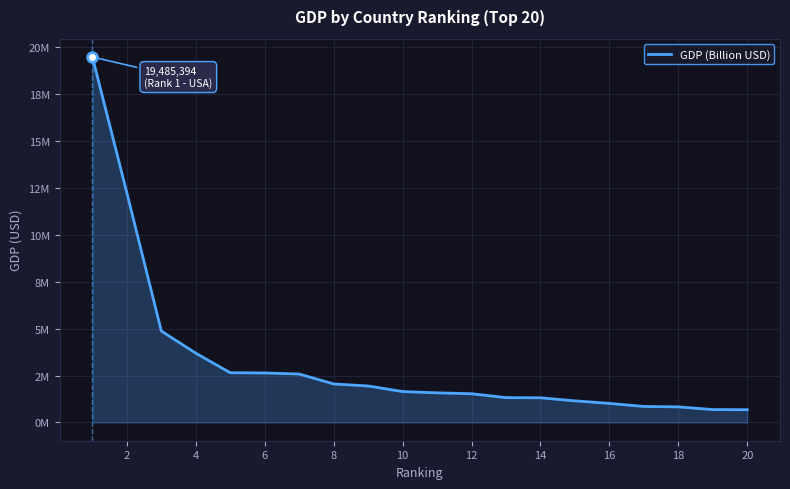

Does the chart have visible grid lines?

Yes